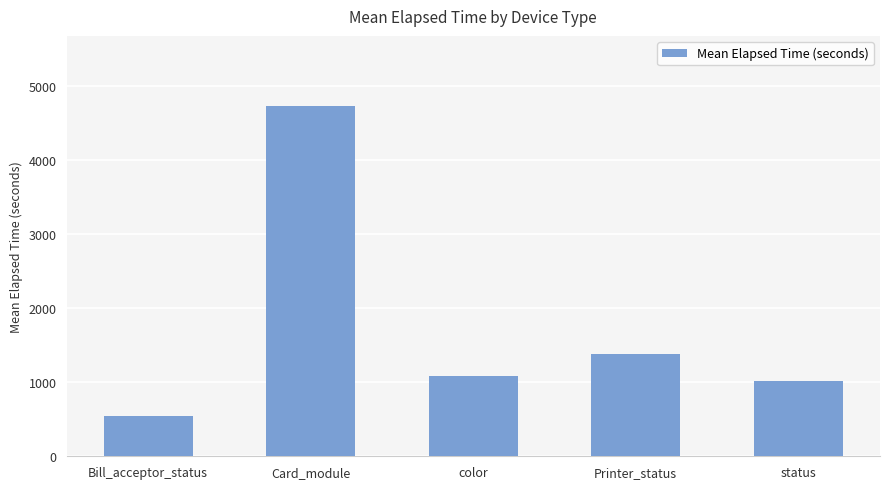

Reading left to right, list all the values displayed in this chart.

543.0	4736.8	1090.4	1382.5	1022.0